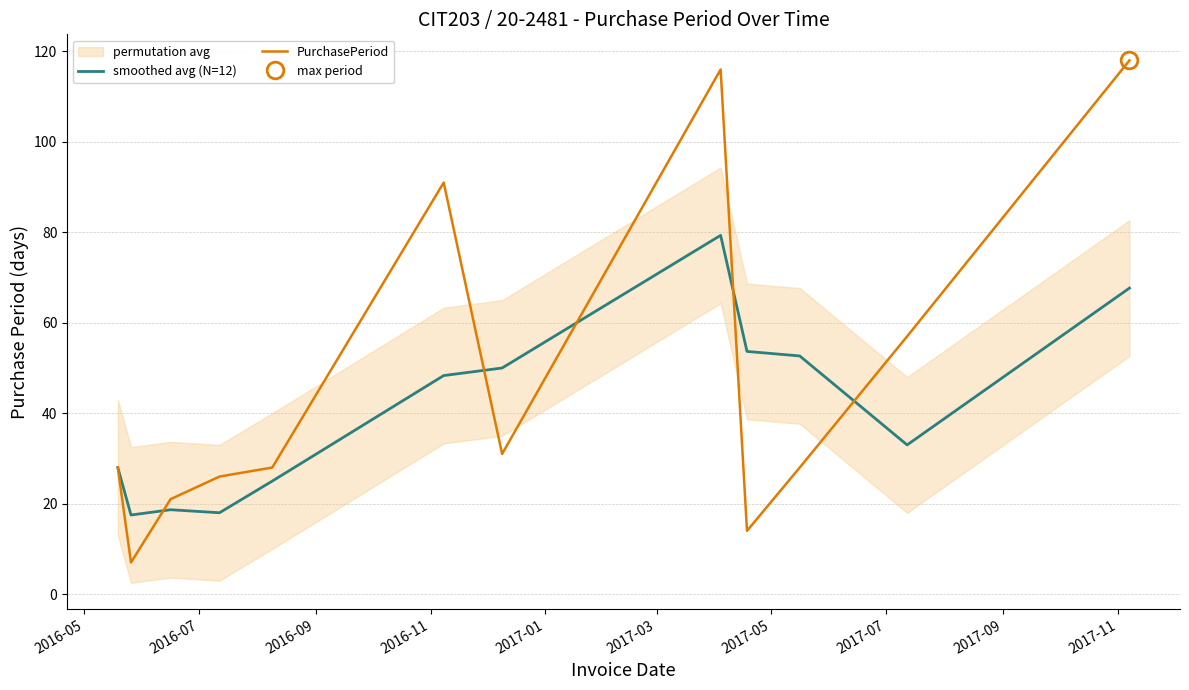

At how many categories does at least one series exceed 48?

7